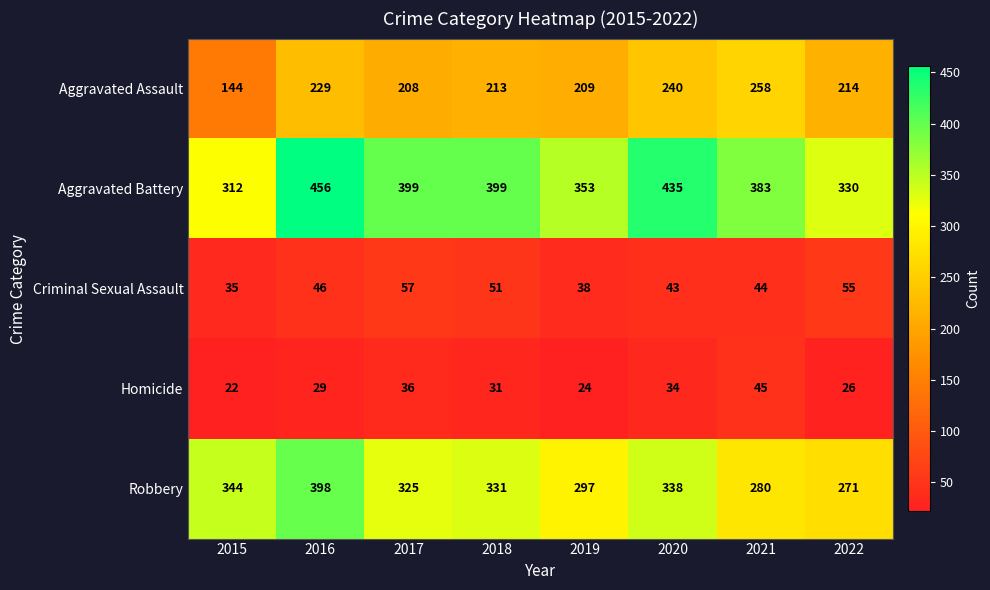

List the series in order of their peak value, highest first.

Aggravated Battery, Robbery, Aggravated Assault, Criminal Sexual Assault, Homicide